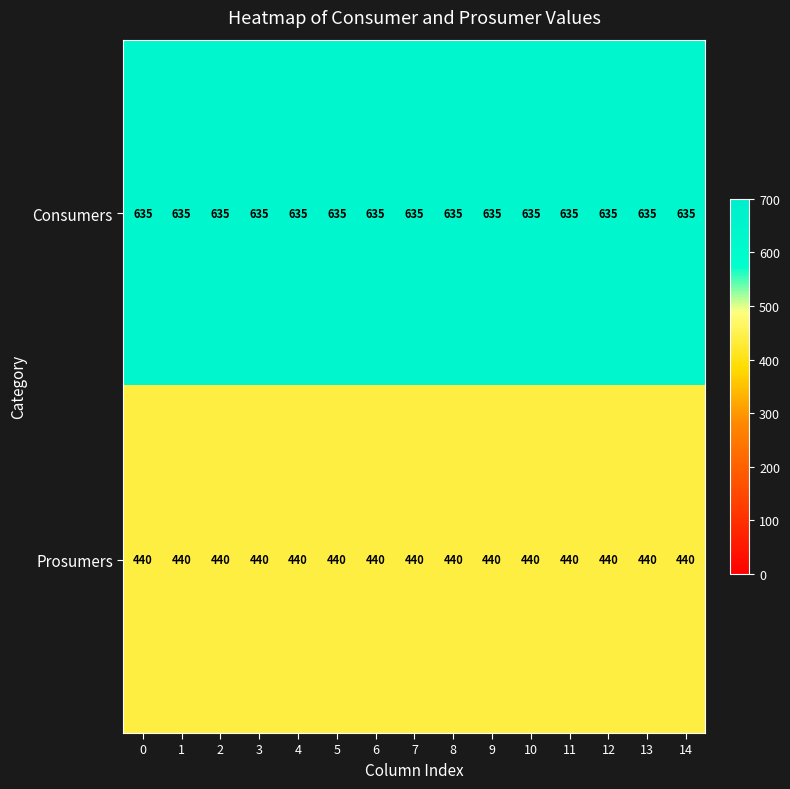

How many categories are shown in the chart?

15